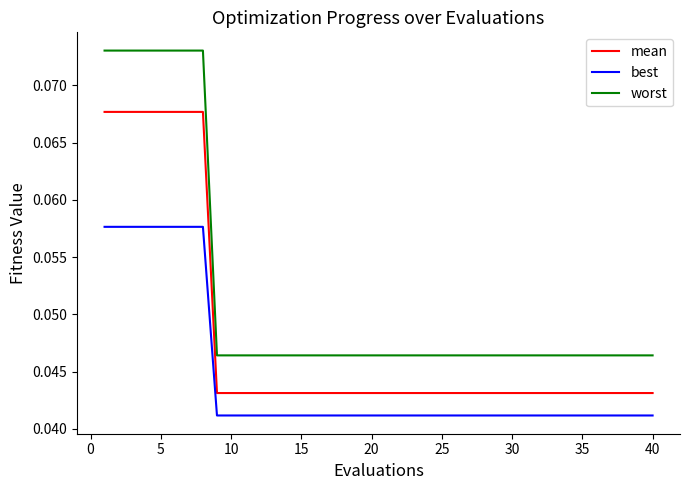

Which series has the largest total across all categories?

worst